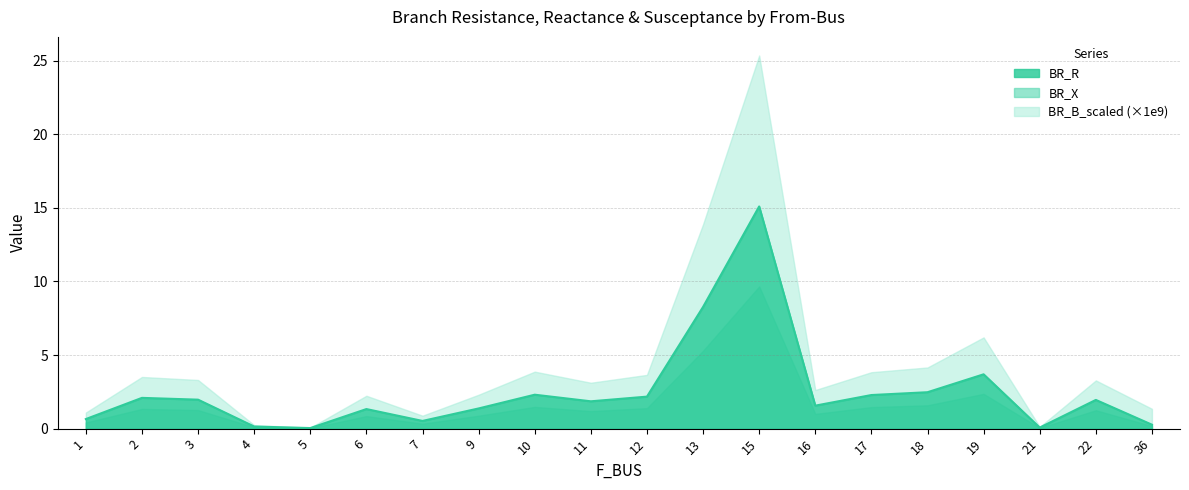

List the labels in order of BR_R value, largest first.

15, 13, 19, 18, 10, 17, 12, 2, 3, 22, 11, 16, 9, 6, 1, 7, 36, 4, 21, 5